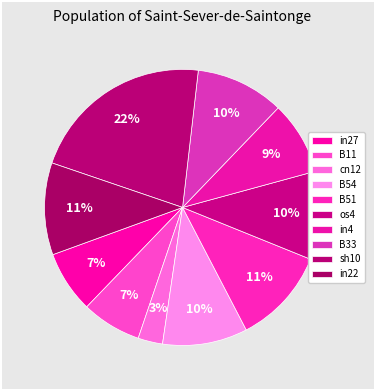

To the nearest percent, what portion does B51 represent?

11%